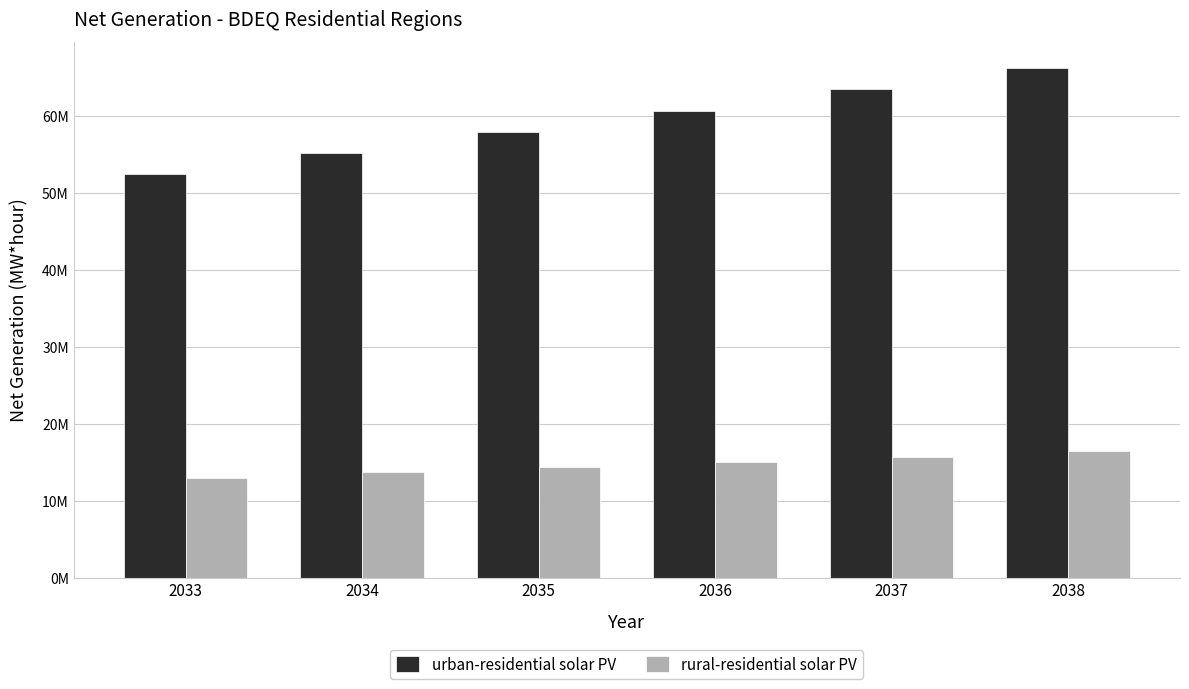

What are all the series names shown in the legend?

urban-residential solar PV, rural-residential solar PV